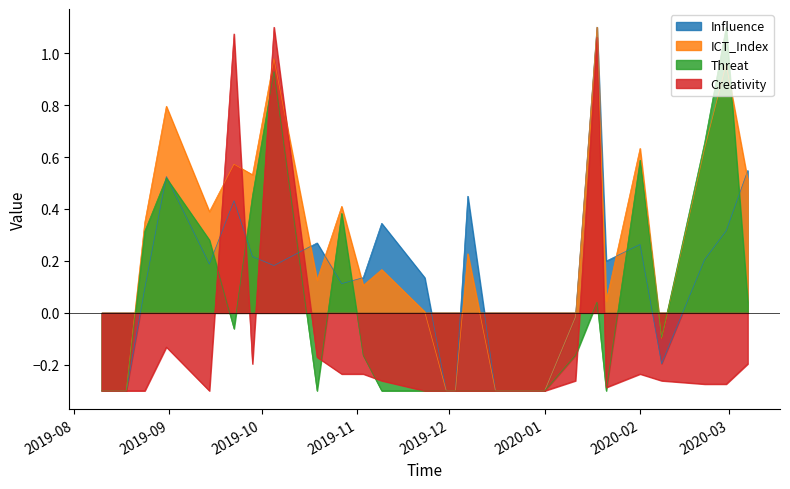

Which series has the largest total across all categories?

ICT_Index